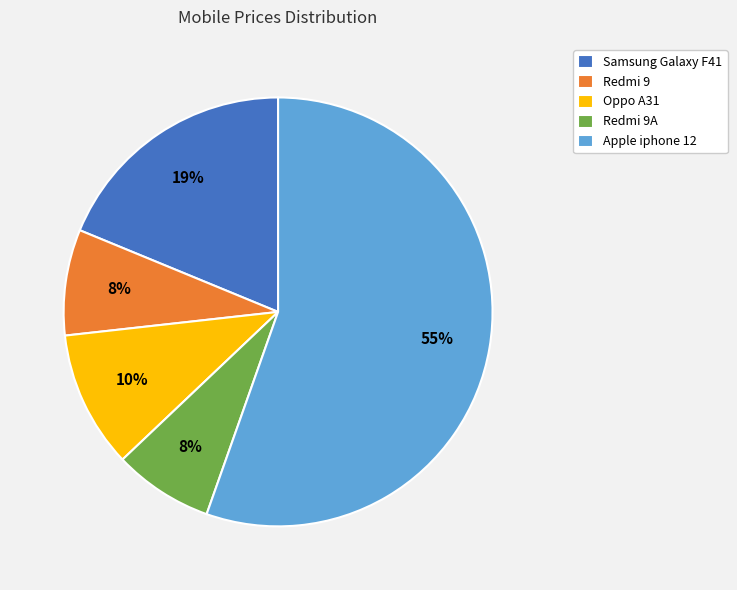

Count the number of slices in the pie.

5